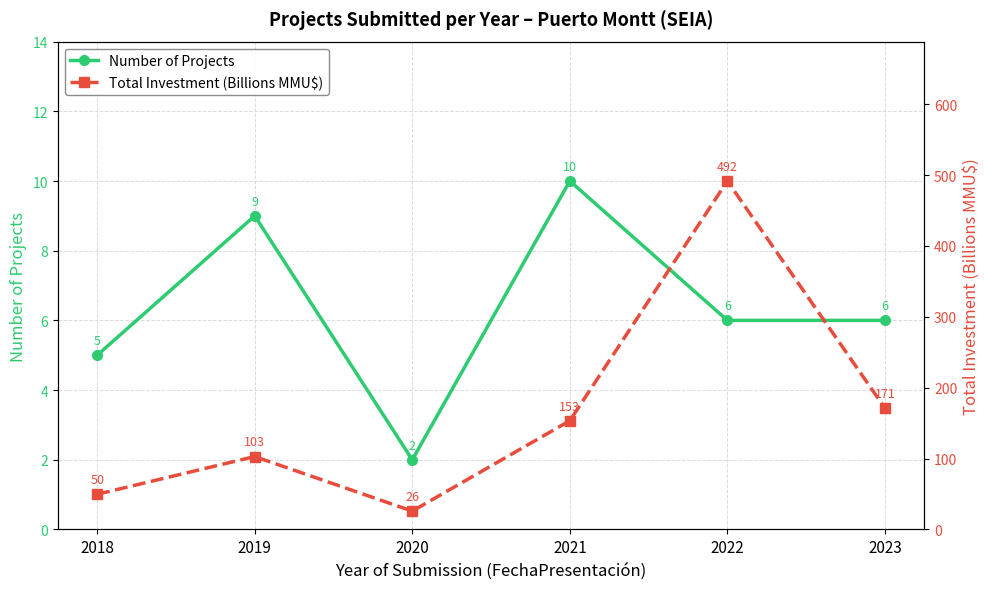

True or false: Number of Projects and Total Investment (Billions MMU$) intersect in this chart.

False